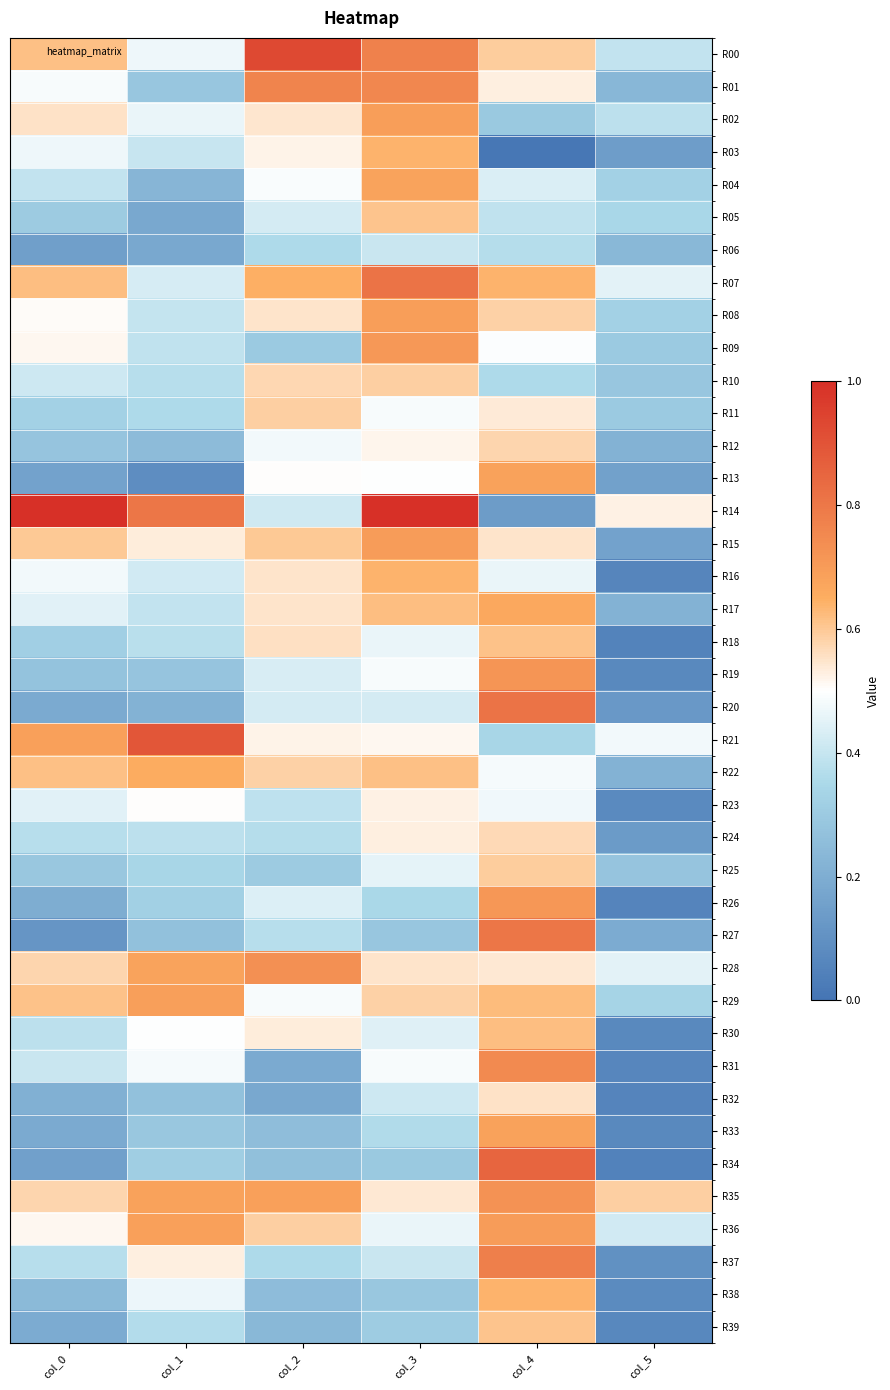

At how many categories does at least one series exceed 0?

6